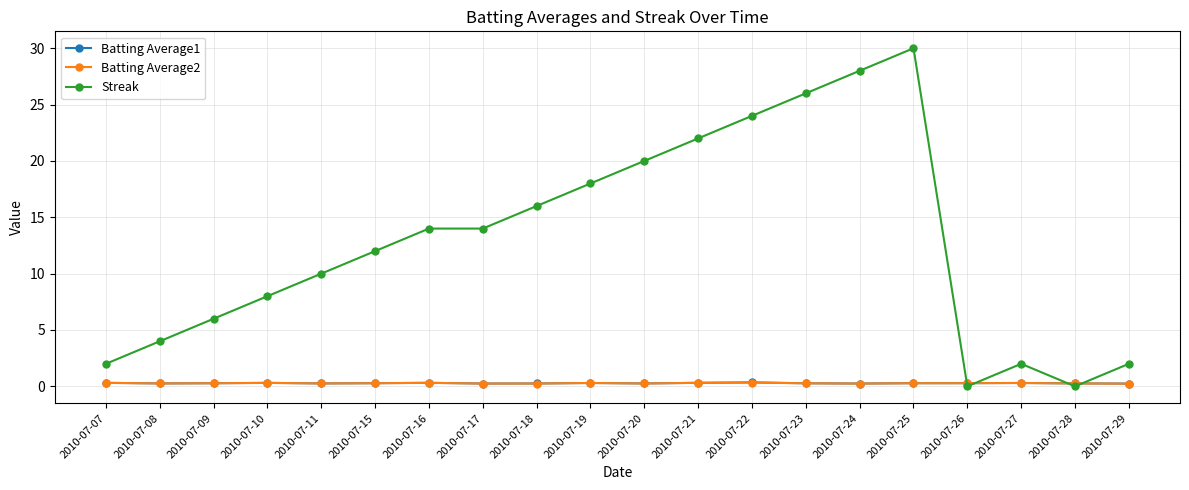

True or false: Batting Average1 has a value of 0.3 at 2010-07-26.

True